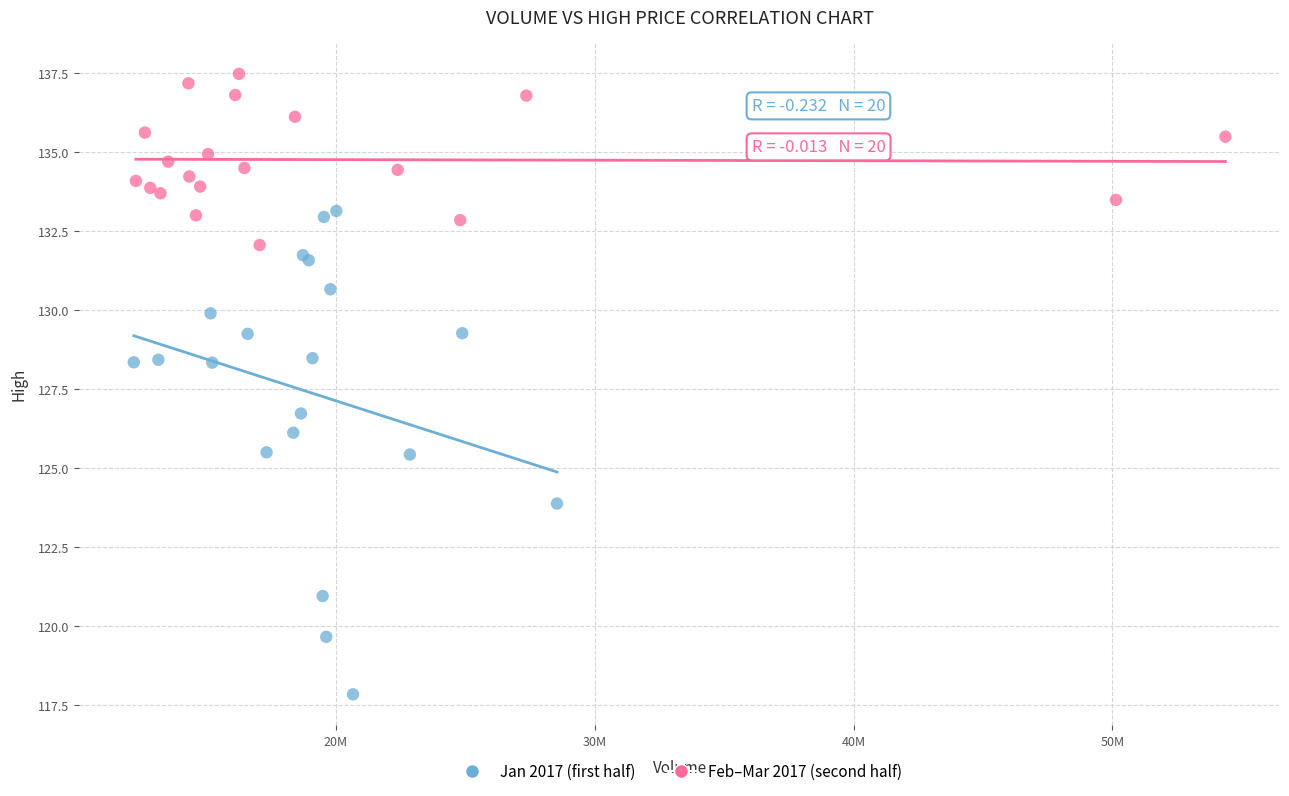

Which series has the widest spread of Y values?

Jan 2017 (first half)